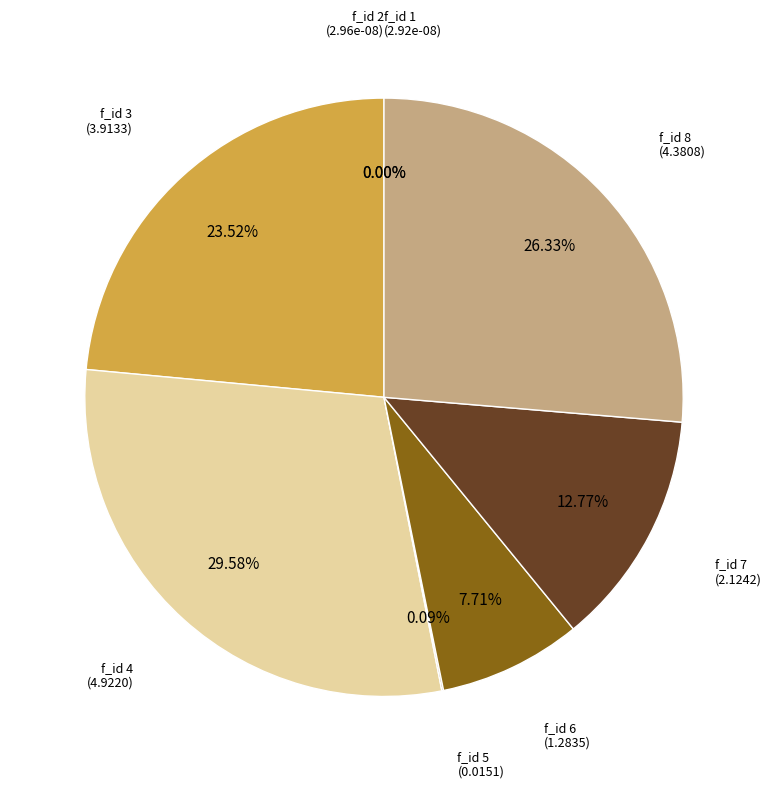

What portion of the pie excludes f_id 6?

92.3%